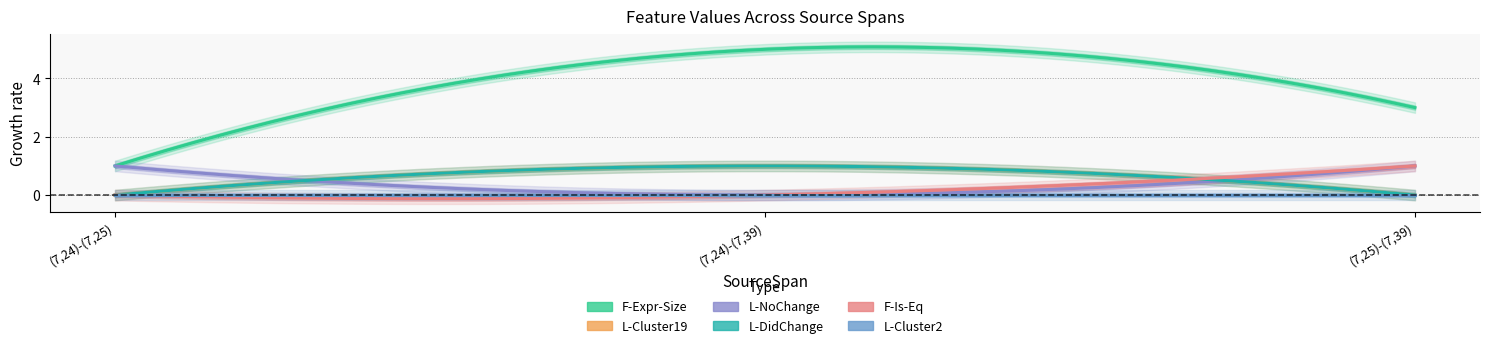

List the labels in order of L-Cluster2 value, largest first.

(7,24)-(7,25), (7,24)-(7,39), (7,25)-(7,39)